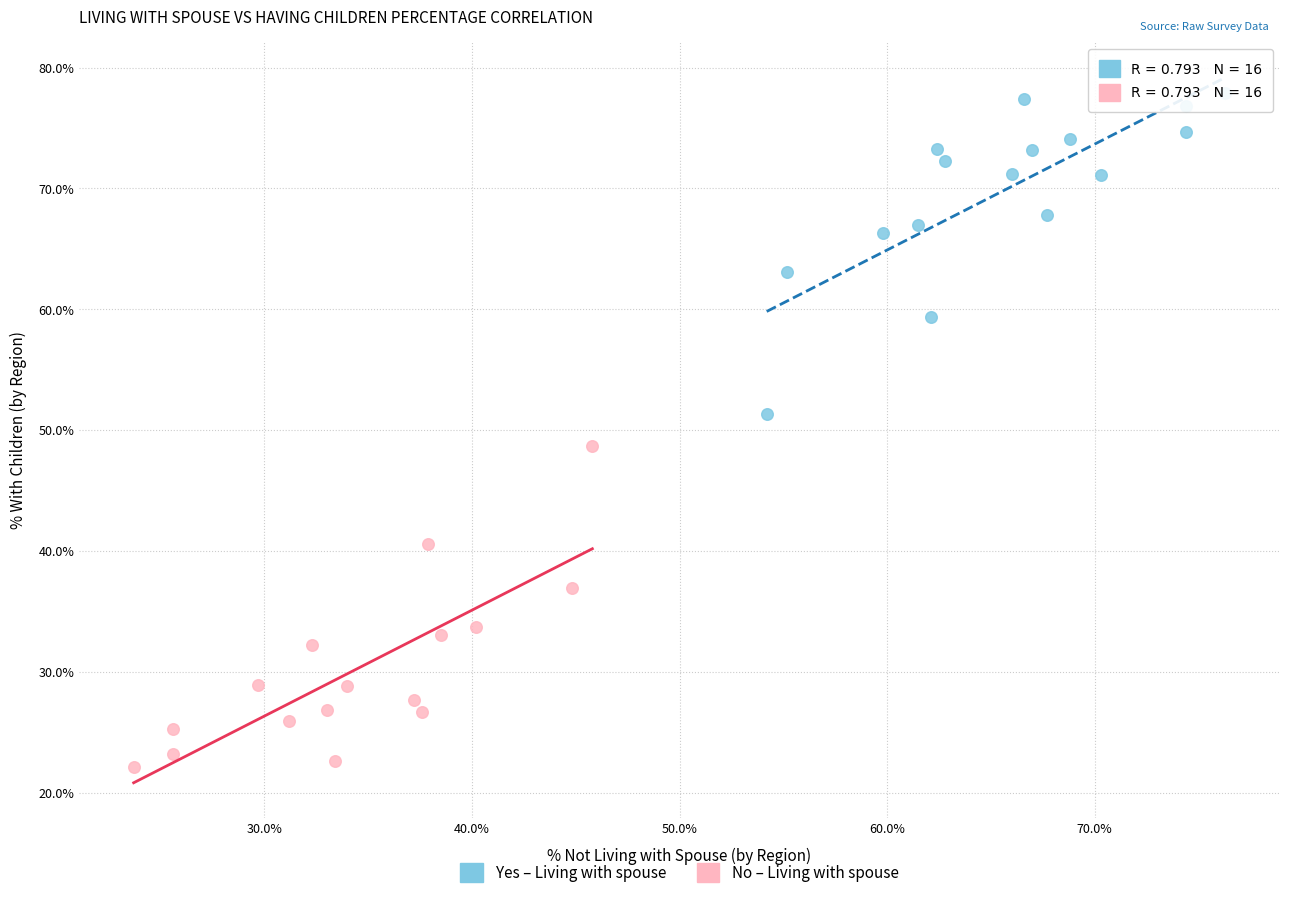

Which series contains the lowest Y value?

No – Living with spouse